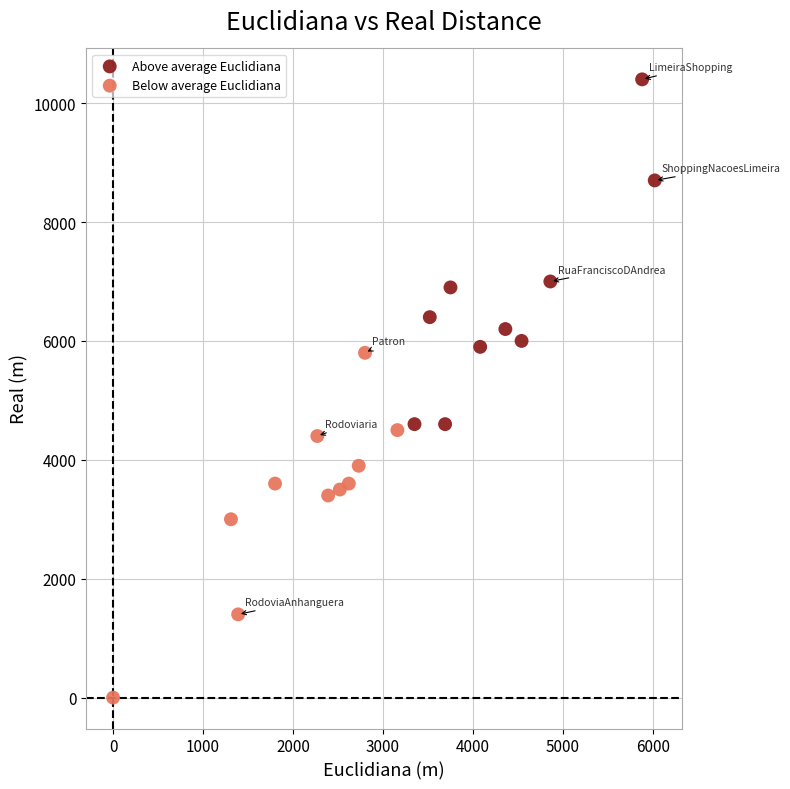

Which series contains the lowest Y value?

Below average Euclidiana